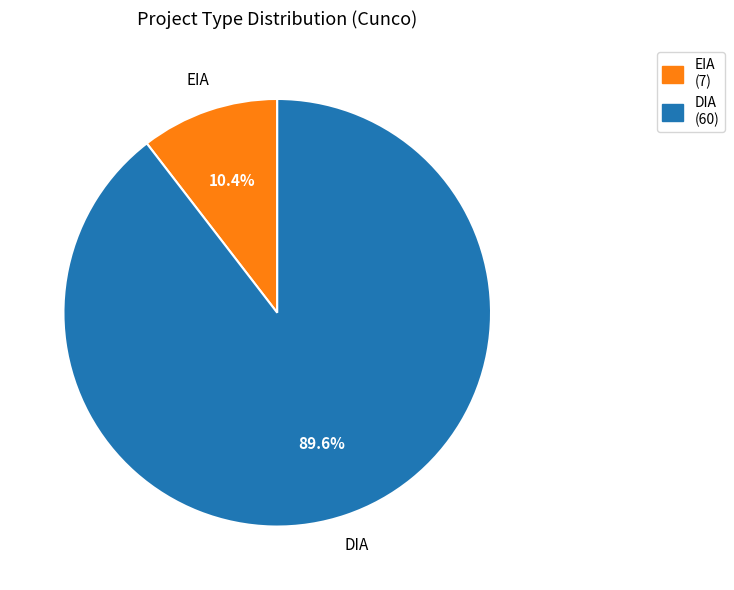

Which slice represents more than half of the pie?

DIA